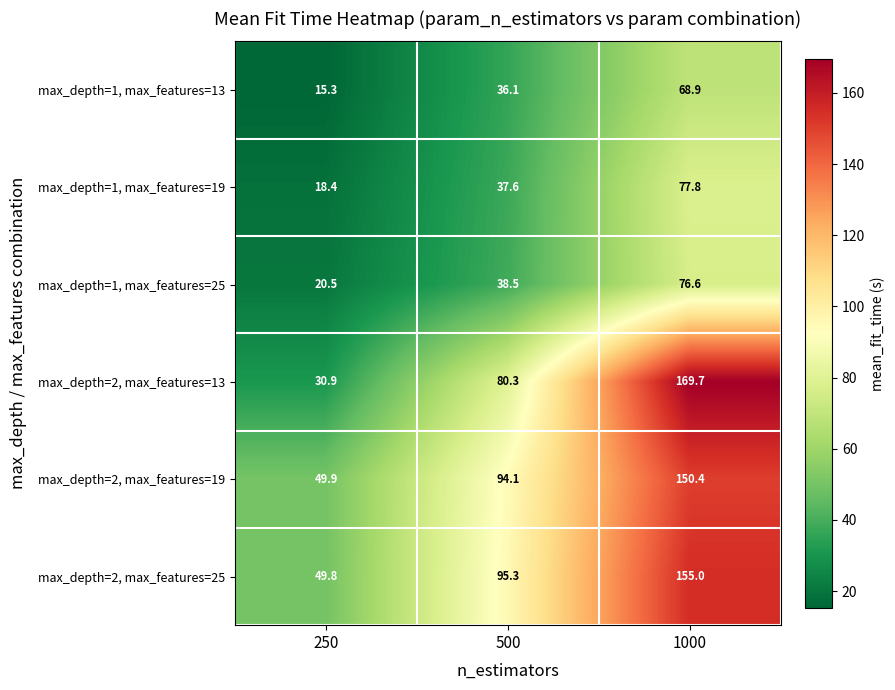

At which category does the chart reach its minimum across all series?

250